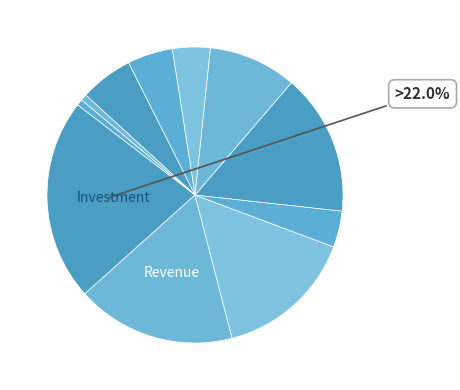

Count the number of slices in the pie.

11